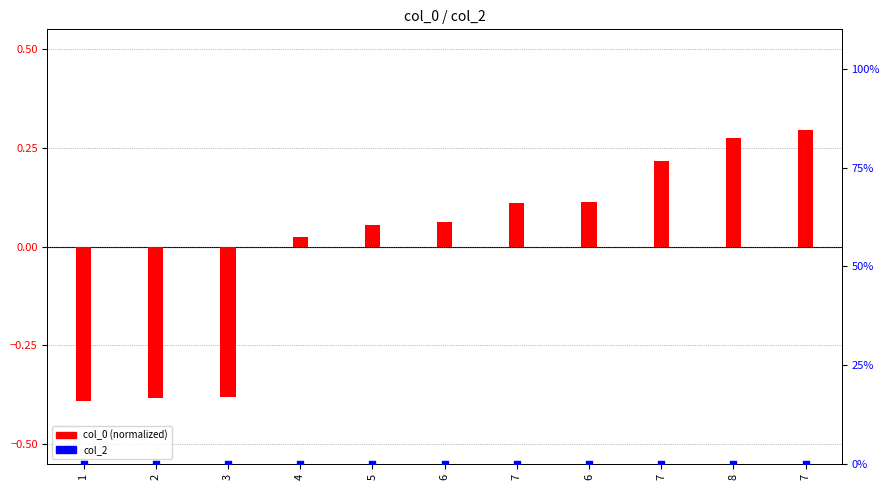

Which series contains the highest Y value?

col_0 (normalized)